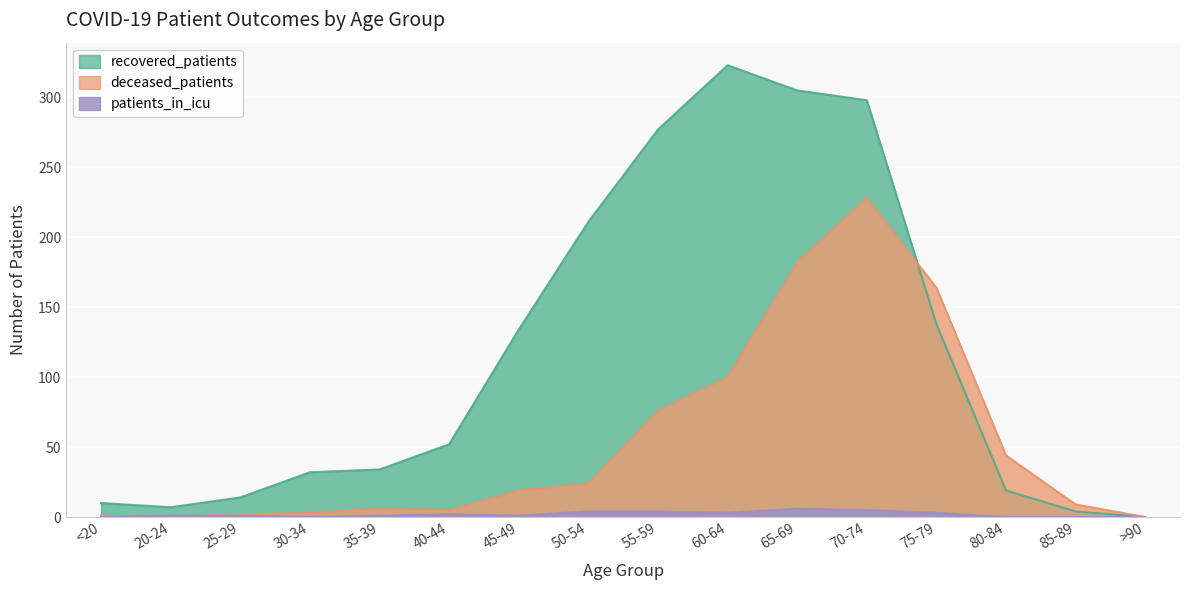

Reading left to right, transcribe all the data shown in this chart.

recovered_patients: 10	7	14	32	34	52	134	211	277	323	305	298	138	19	4	0
deceased_patients: 1	0	2	3	6	5	19	24	76	100	182	228	164	44	9	0
patients_in_icu: 0	1	1	0	1	2	1	4	4	3	6	5	3	0	0	0